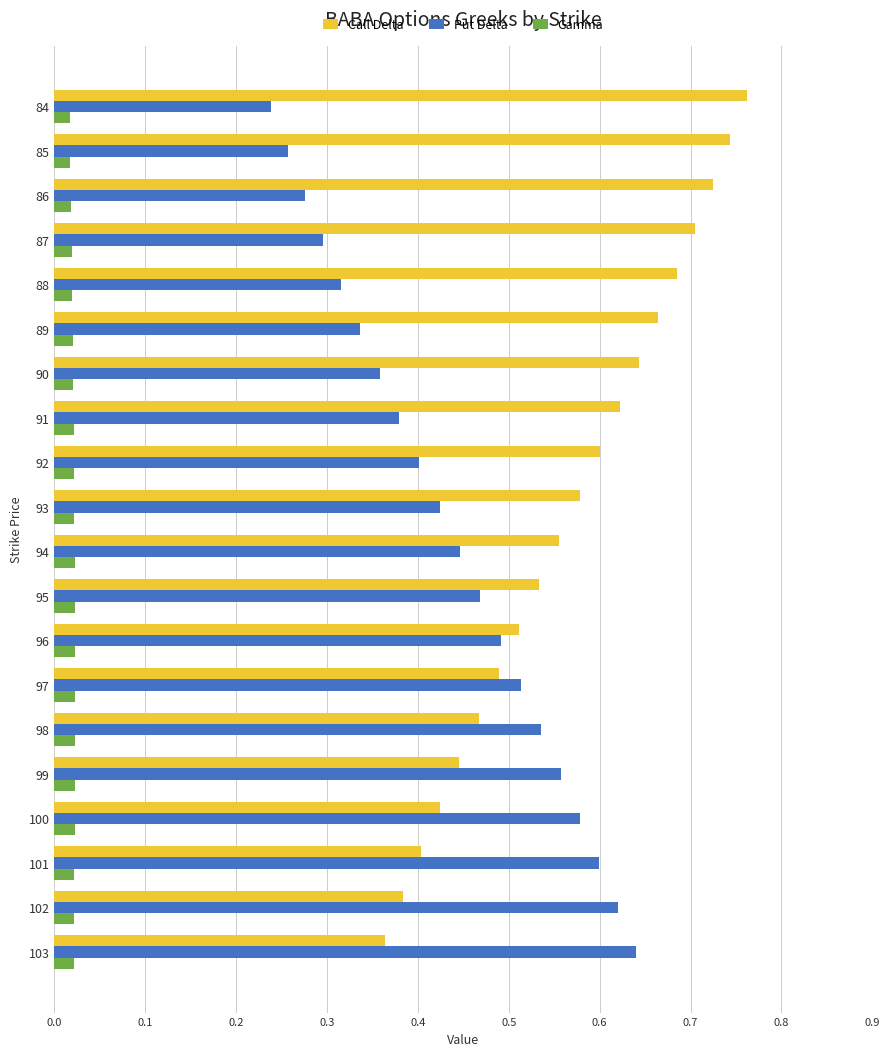

How many Call Delta values are between 0 and 1?

20